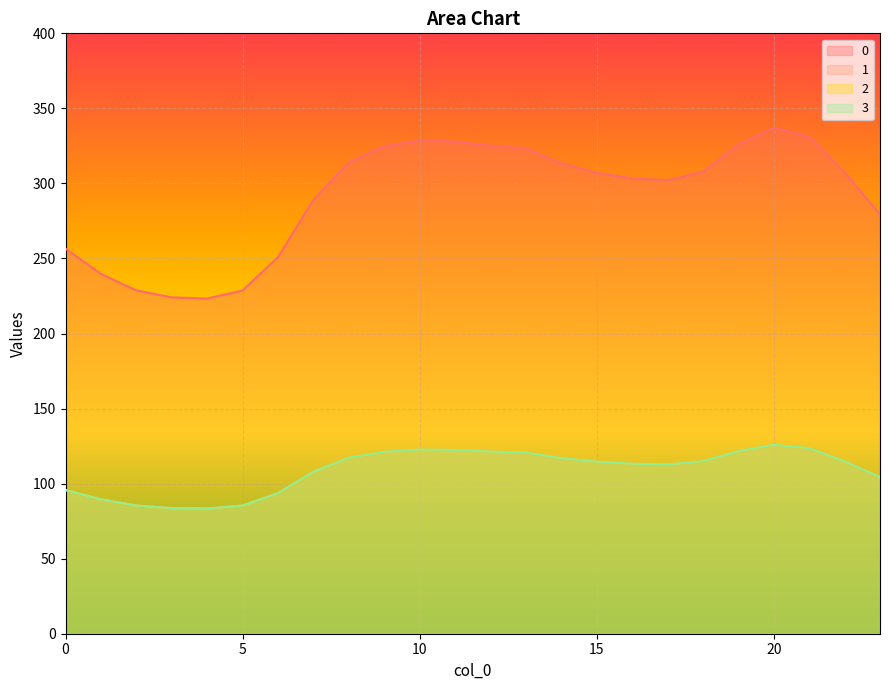

What is the spread (max minus min) of values at 10?

206.0